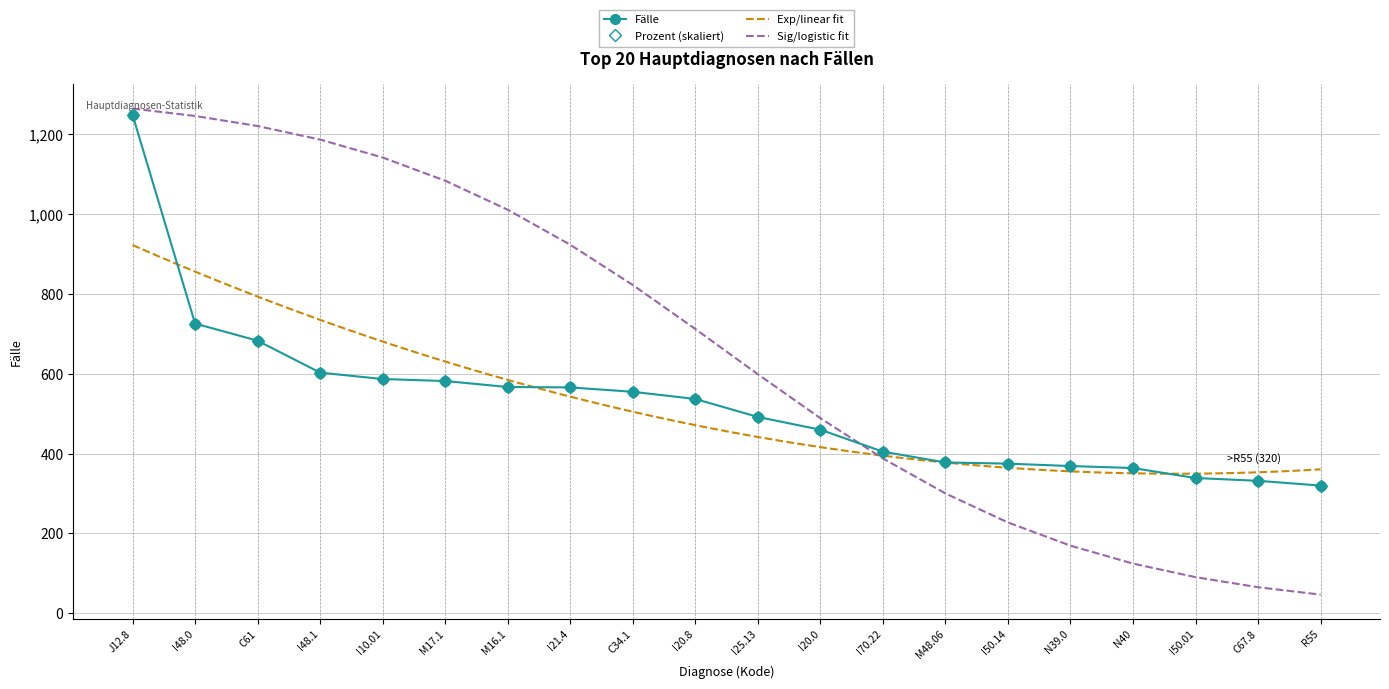

Is it true that Prozent equals 653.2 at N39.0?

False